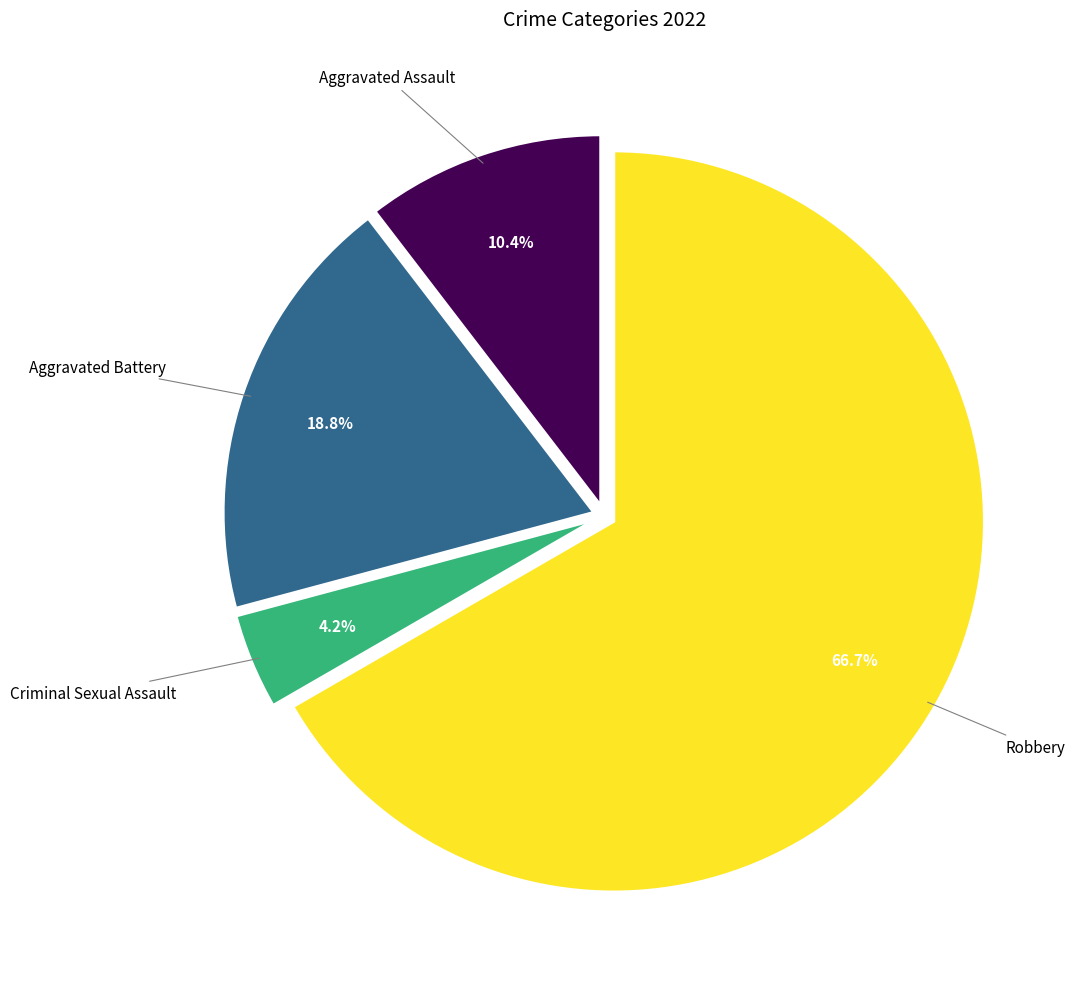

Do Robbery and Aggravated Battery together represent more than half of the pie?

Yes